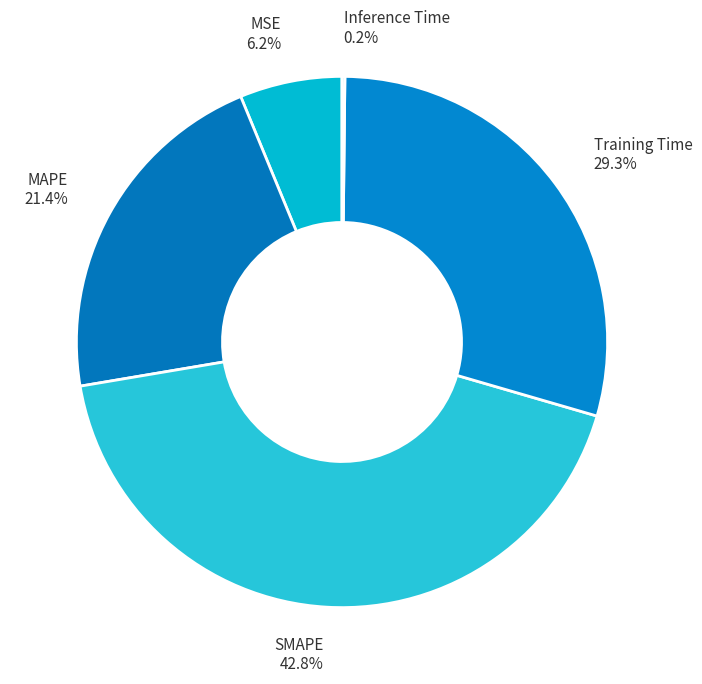

Is the sum of MSE and MAPE greater than half?

No